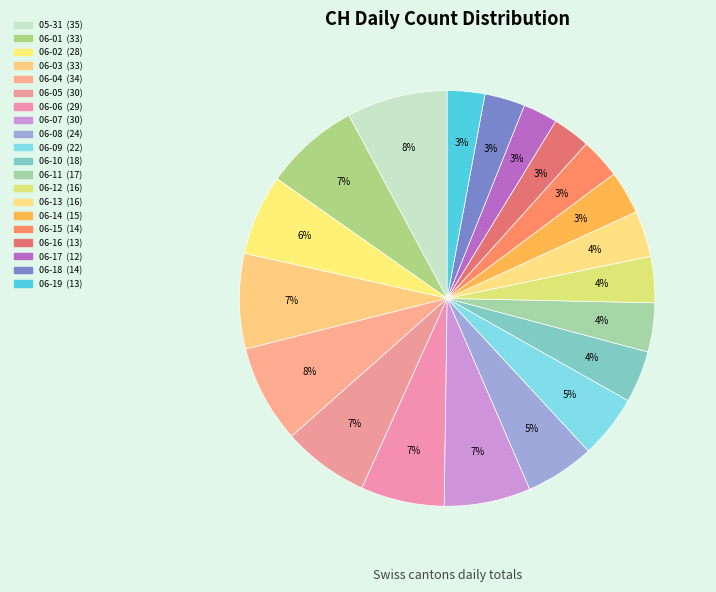

How many segments does this pie chart have?

20